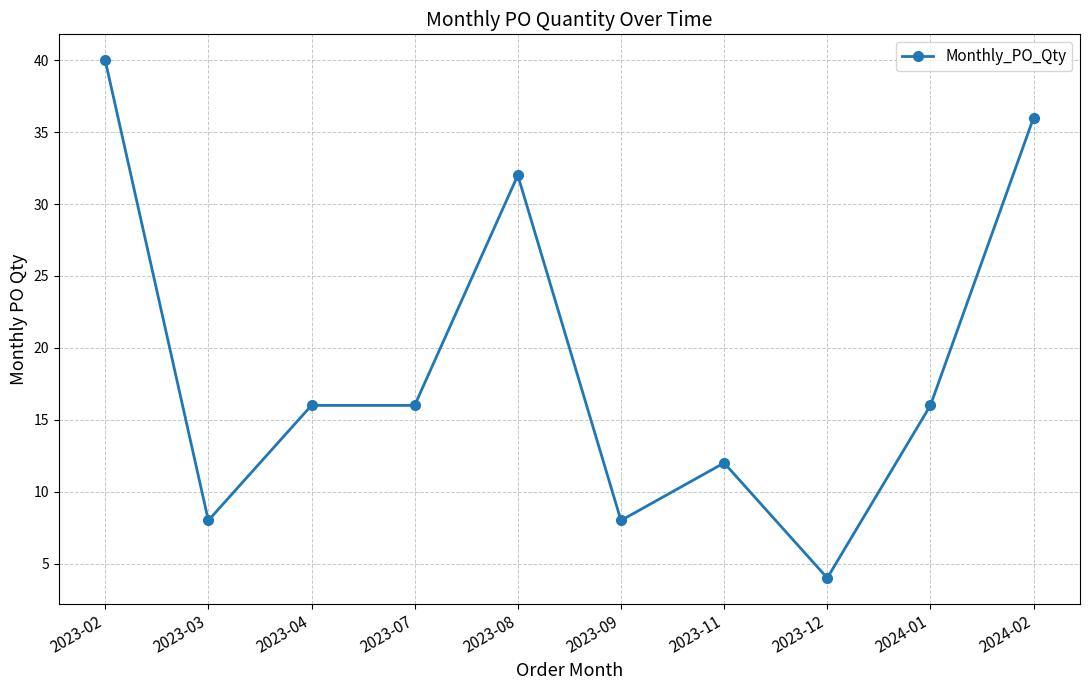

True or false: the data shows 8 at 2023-03.

True